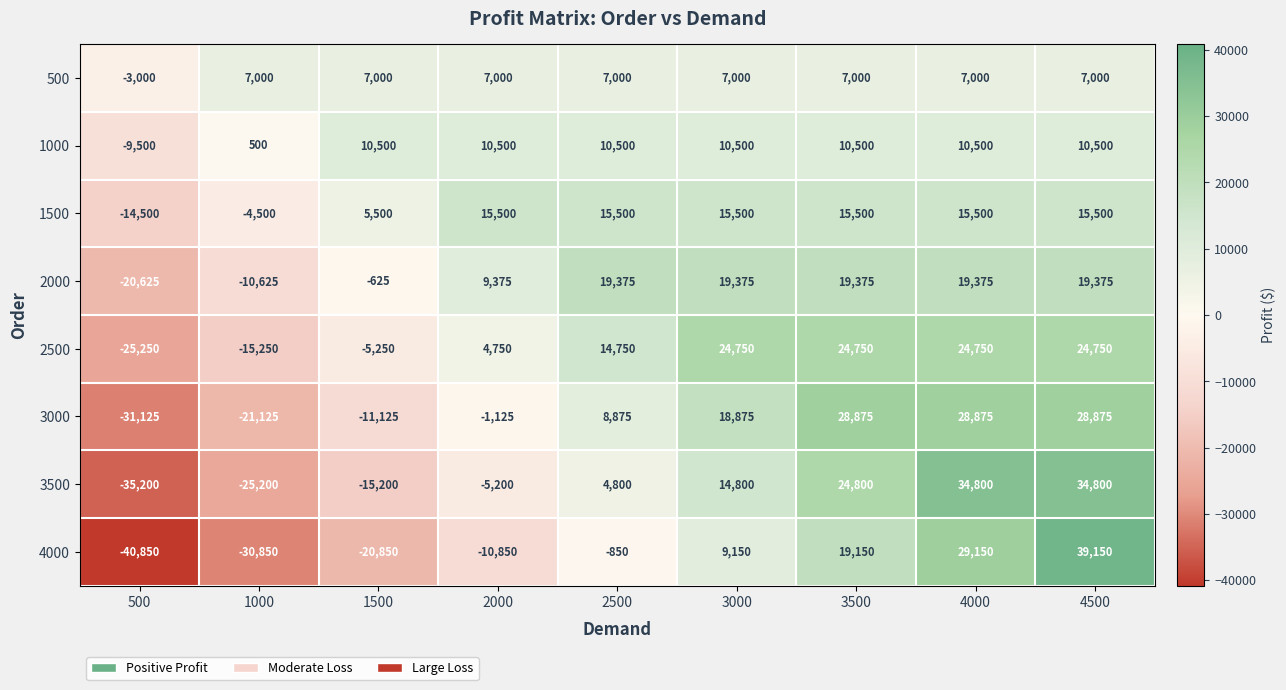

Where is 3000 nearest to the value -1125?

2000